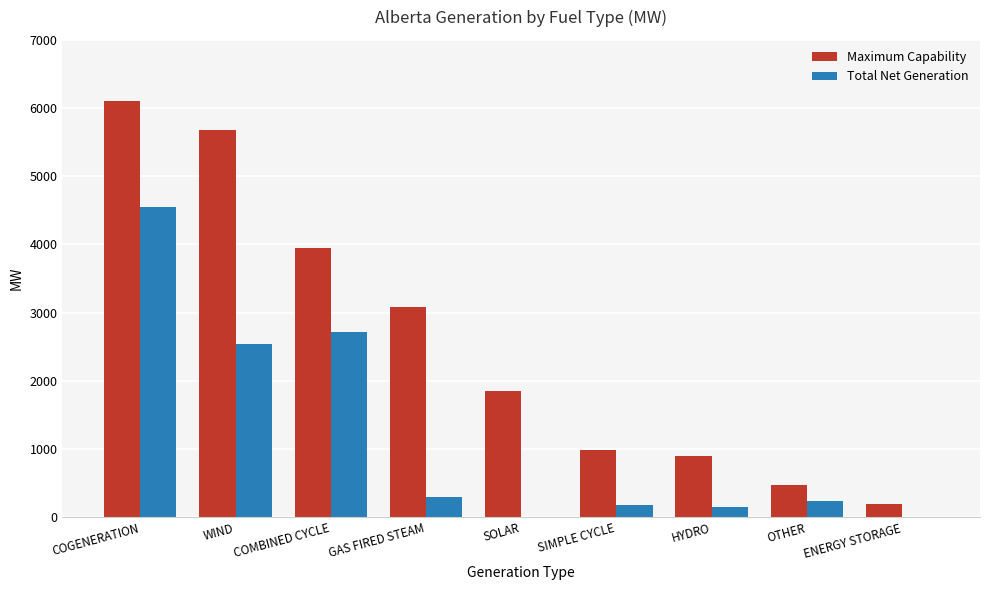

What is the sum of all Total Net Generation values?

10655